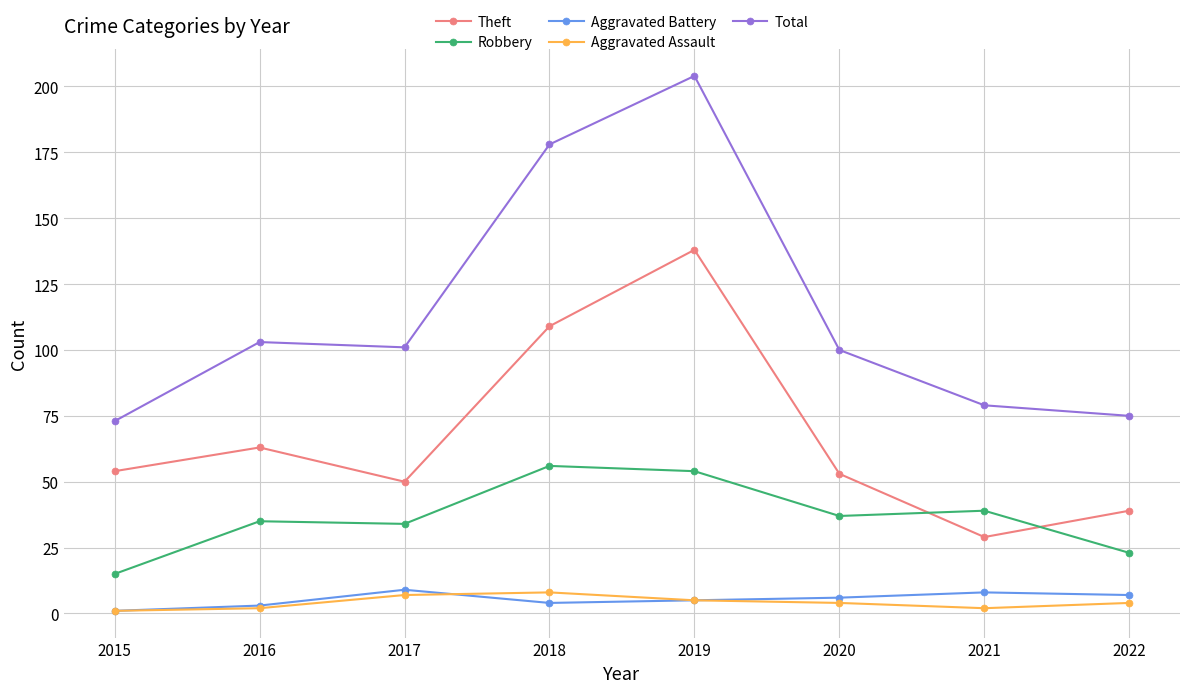

True or false: Theft has a value of 50 at 2017.

True